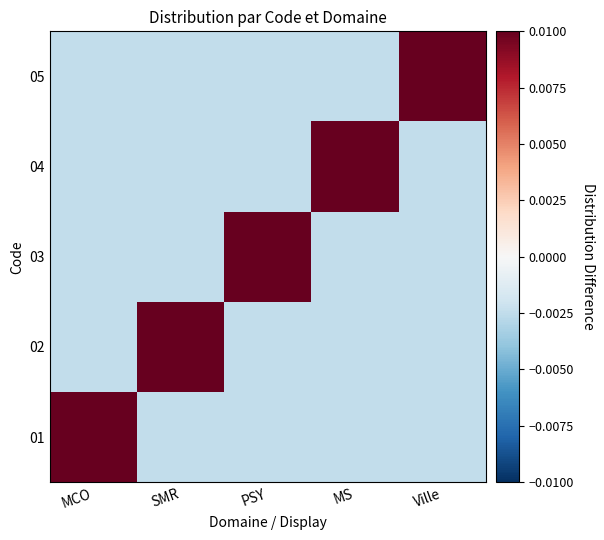

Which has a higher value, MS or PSY?

MS